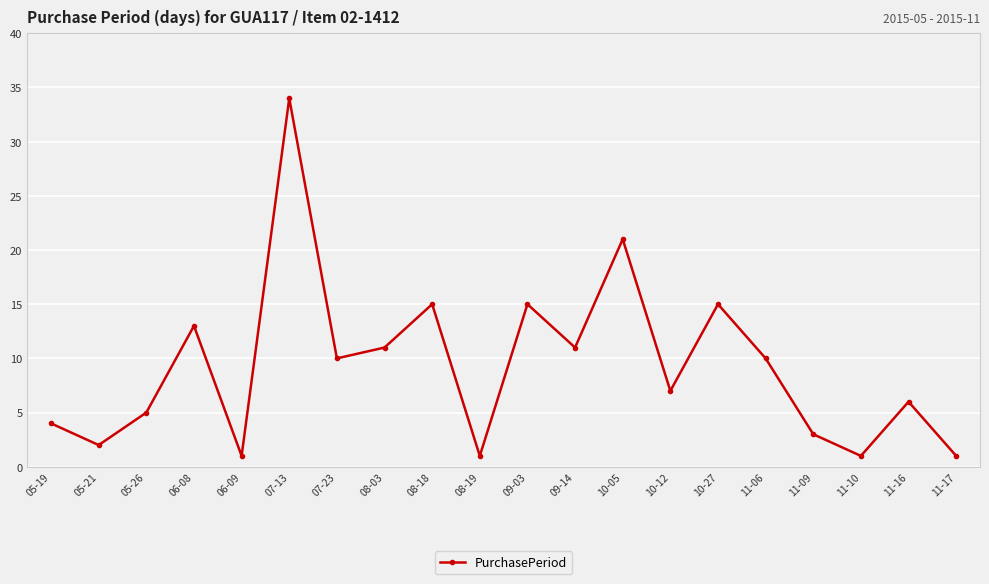

True or false: the data shows 5 at 05-26.

True